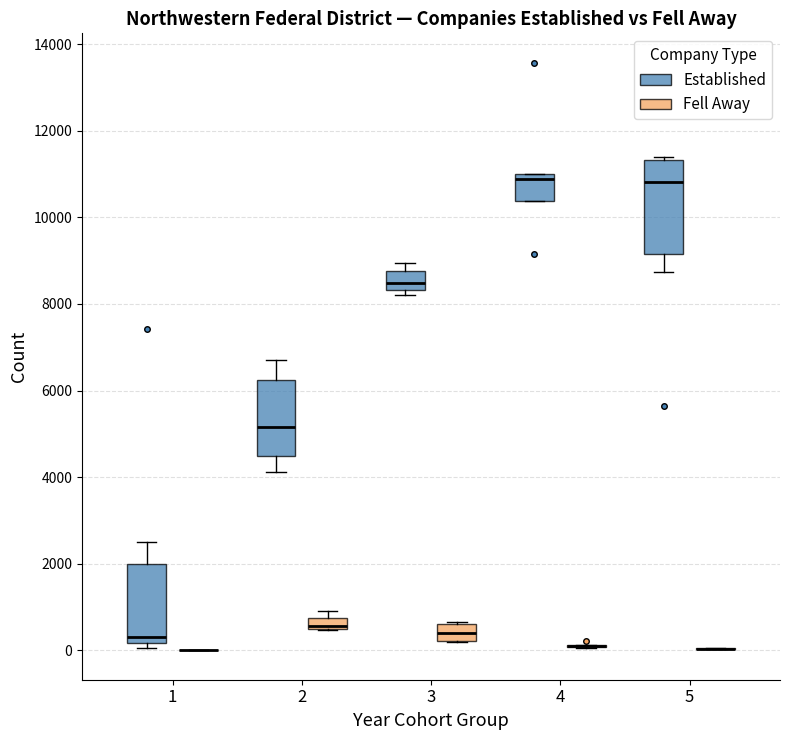

Where does the lower whisker of the box for 5 (Established) end on the y-axis? The values are not printed on the chart, so give them approximately, as read against the axis.

8800